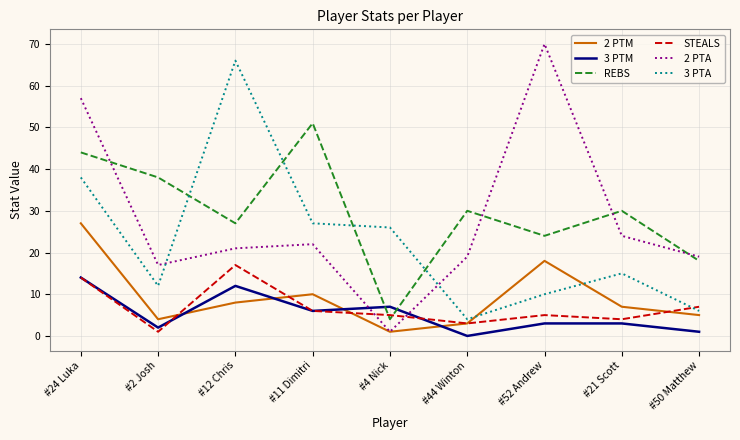

Is the value of REBS at #52 Andrew greater than the value of 3 PTM at #21 Scott?

Yes